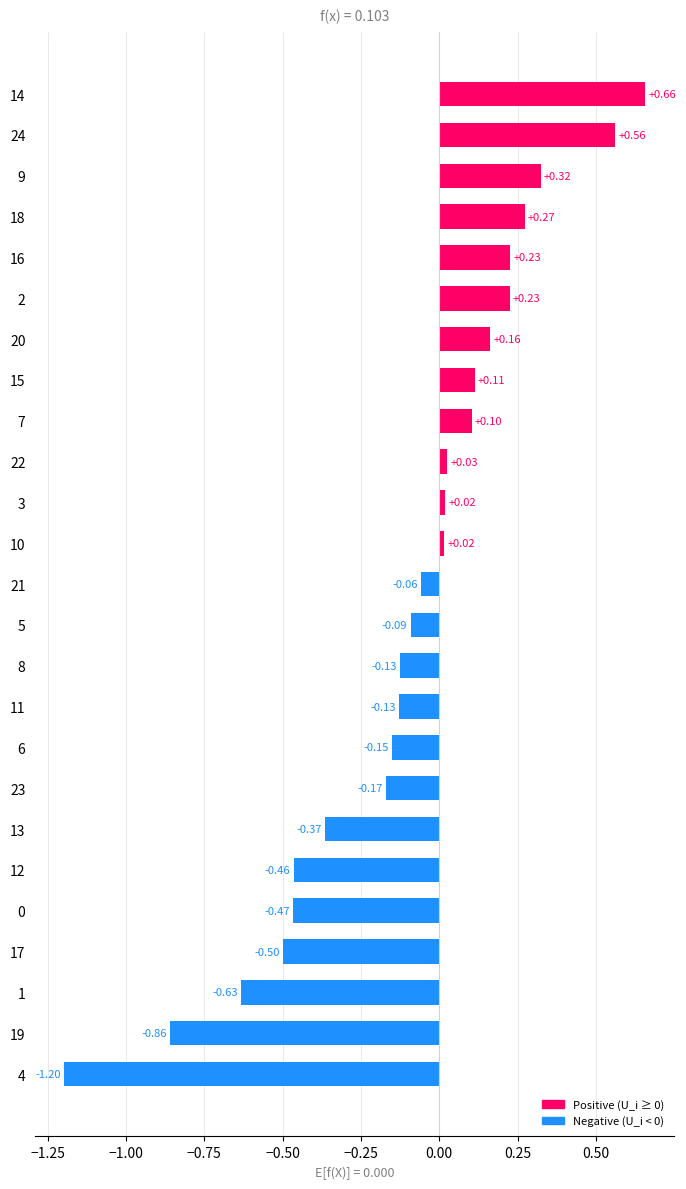

What is the sum of all values?

-2.5